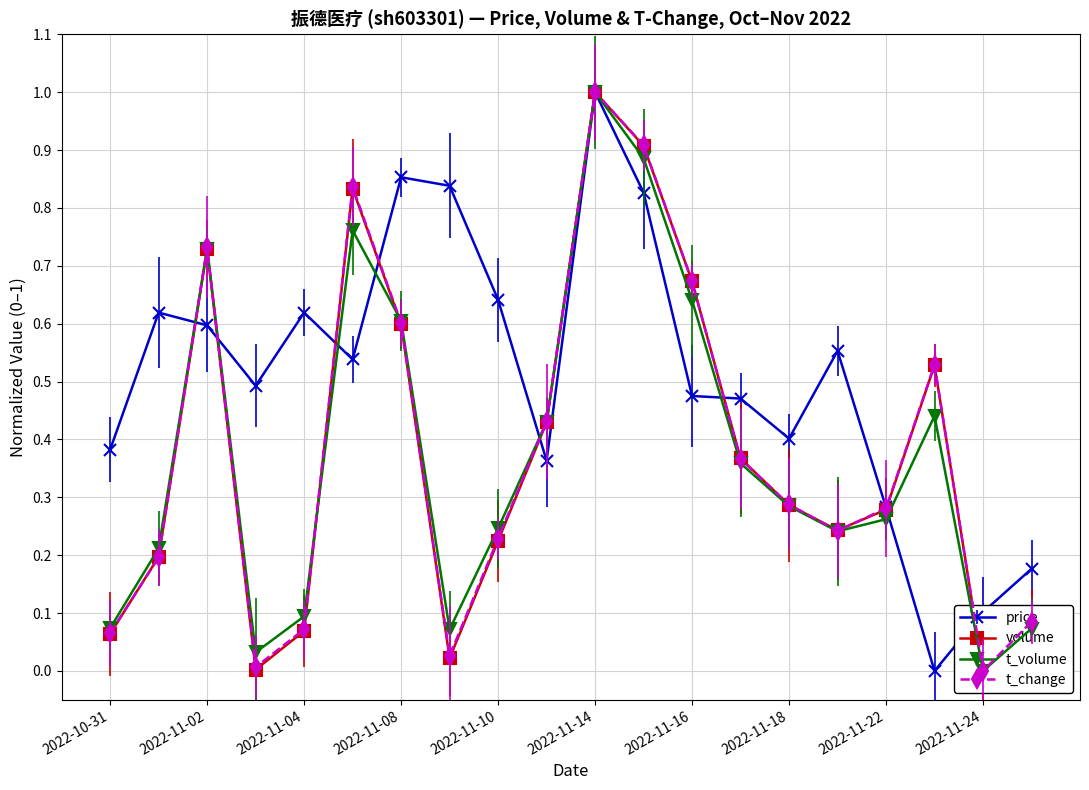

What is the label of the 6th point from the right?

2022-11-18